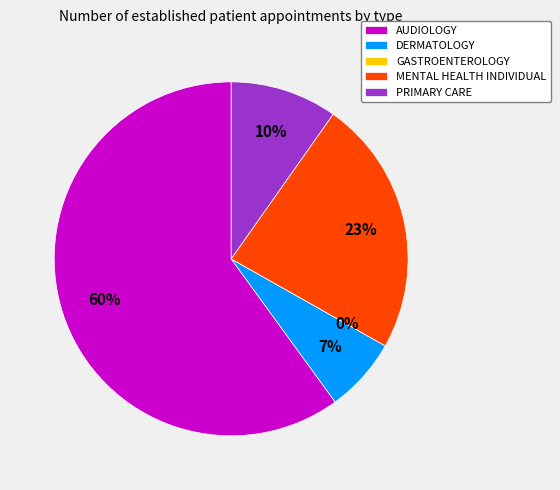

Count the number of slices in the pie.

5